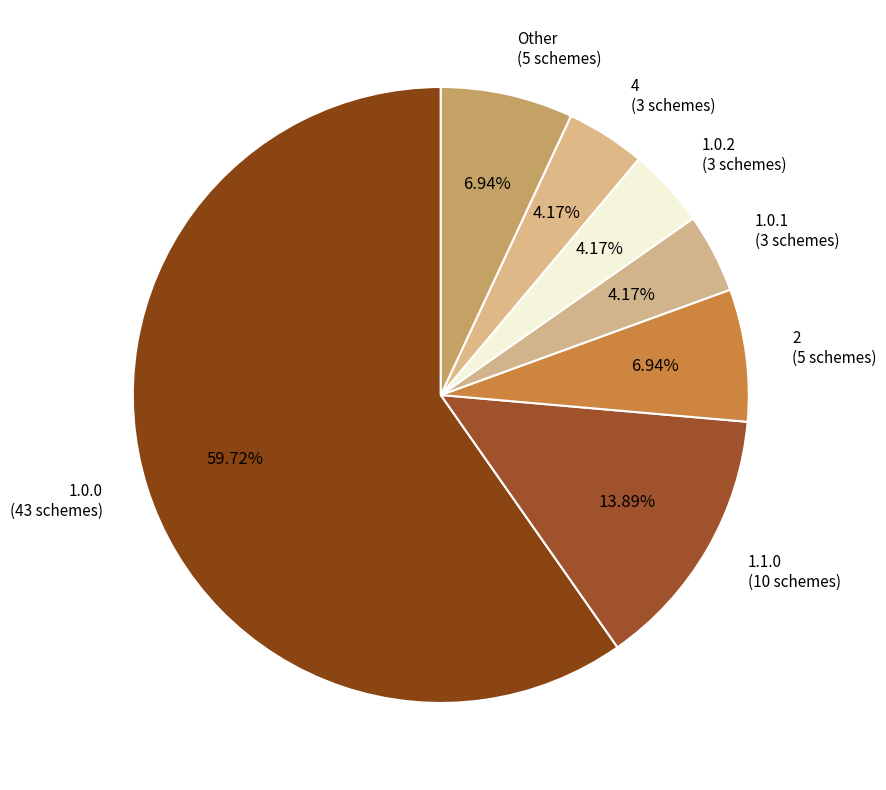

How many slices are in this pie chart?

7